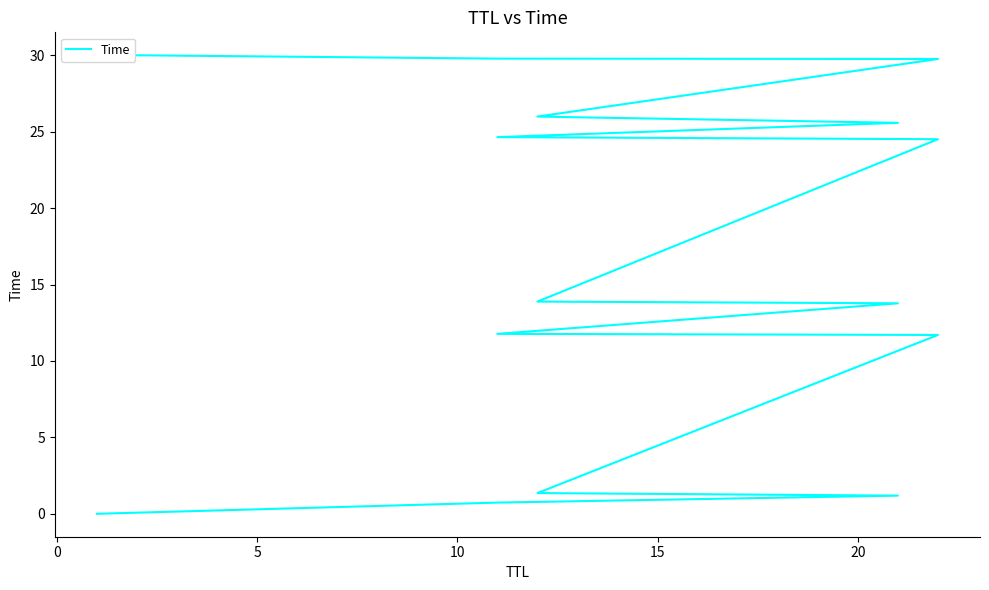

How many lines are shown in the chart?

1